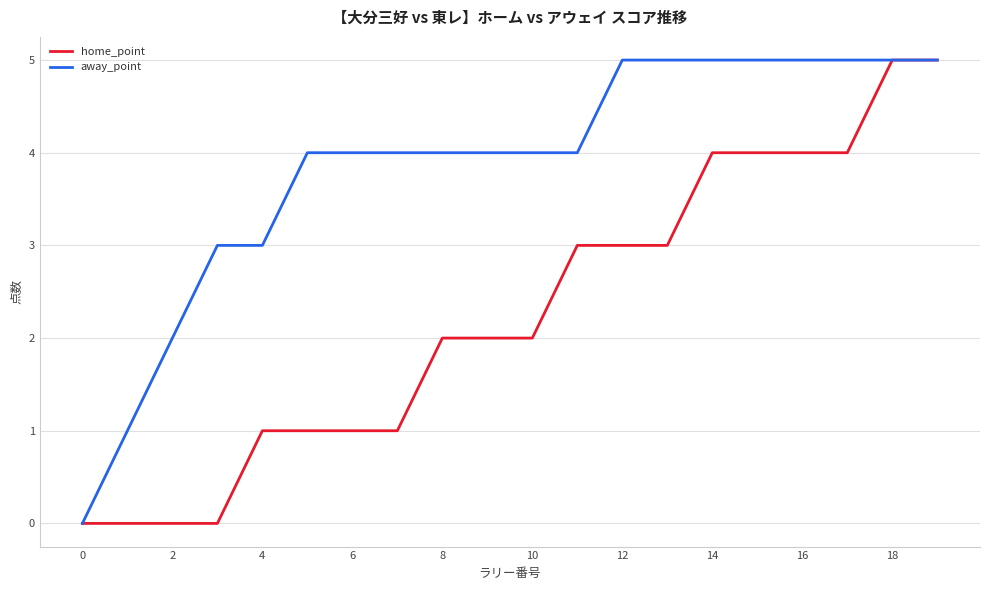

What is the highest value of the away_point series?

5